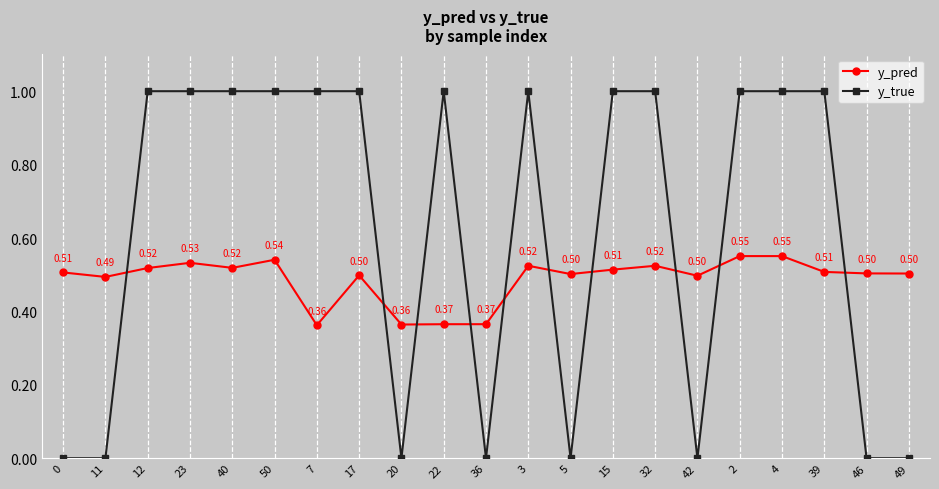

How many times do y_true and y_pred cross each other?

10